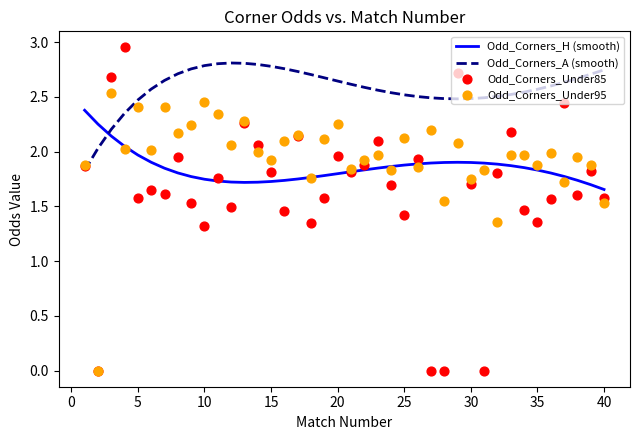

At how many categories does at least one series exceed 0?

40